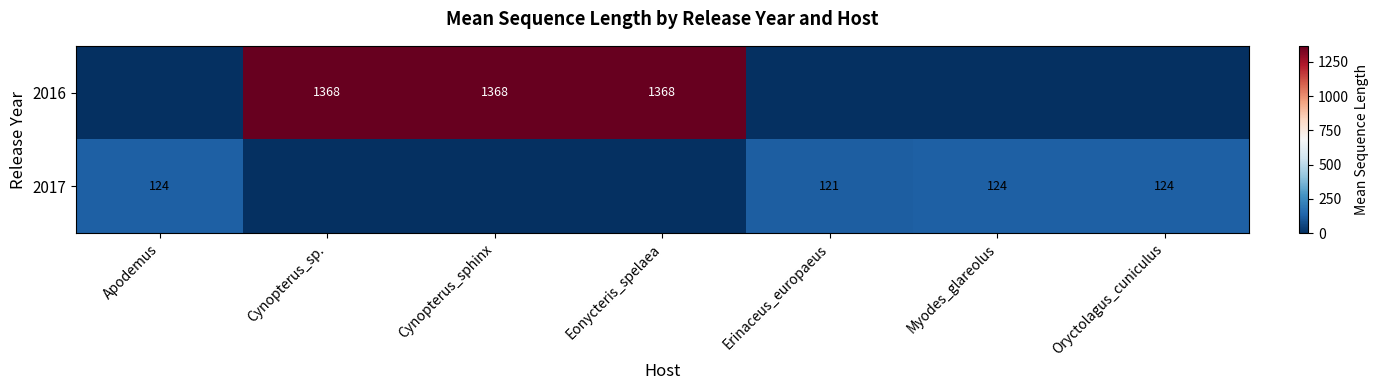

What is the sum of the 2017 values at Apodemus and Erinaceus_europaeus?

245